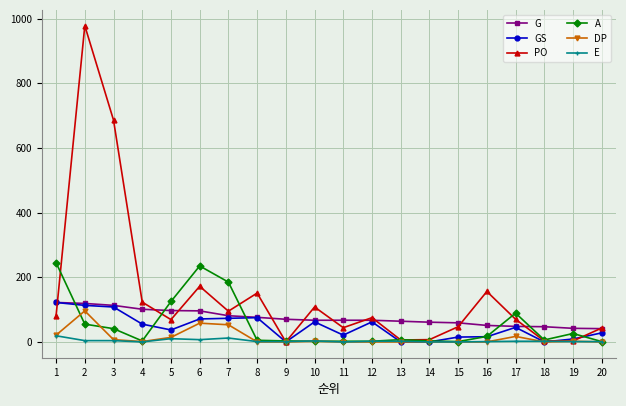

What is the total value across all series at 16?

241